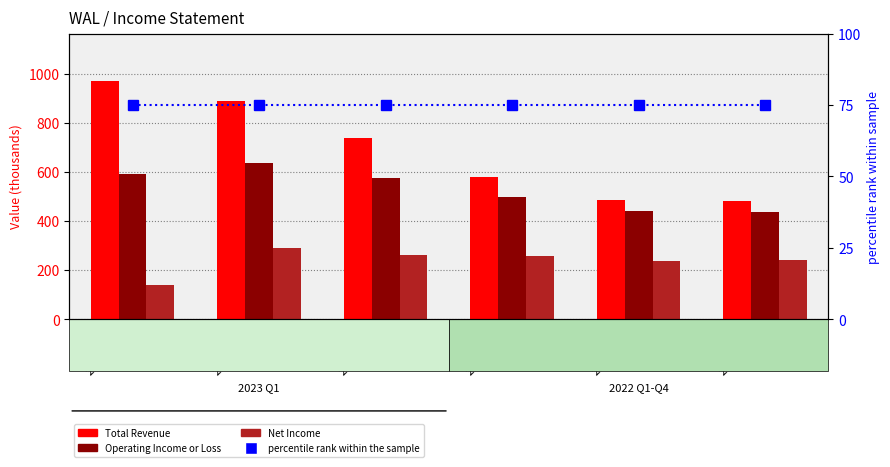

How many groups of bars are there?

6